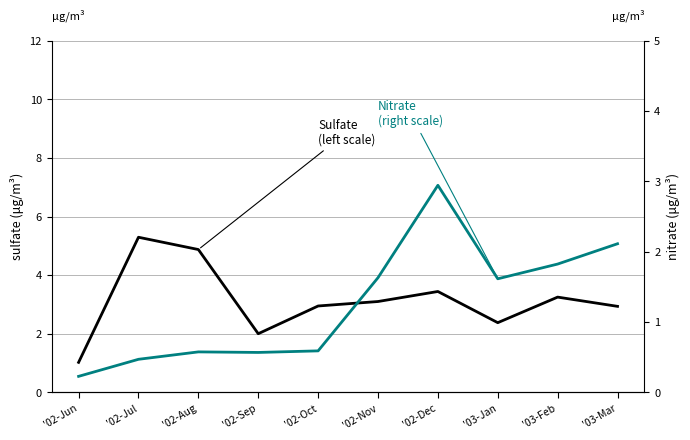

True or false: nitrate
(right scale) and sulfate
(left scale) intersect in this chart.

False